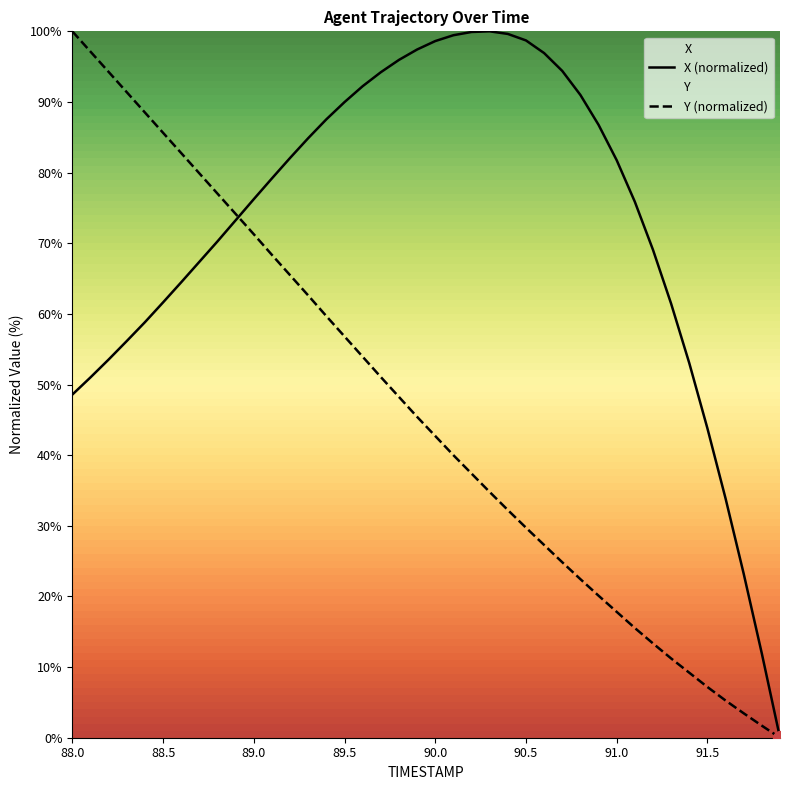

Which has a higher value, 22 or 31?

22